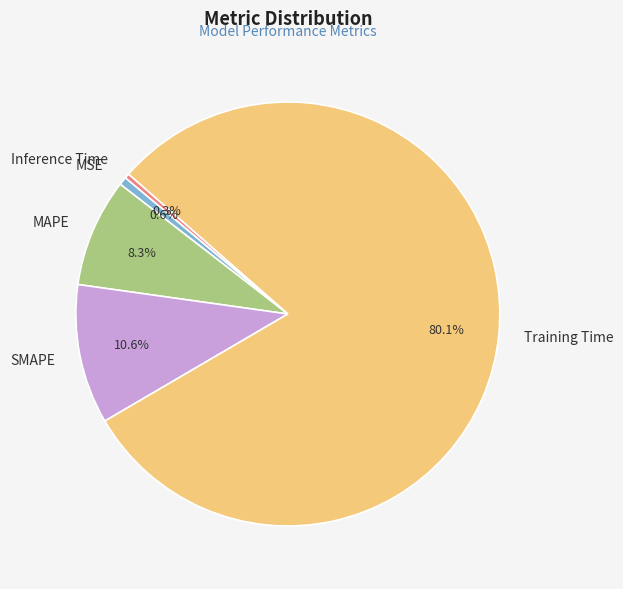

The MAPE slice represents 8% of the pie. True or false?

True